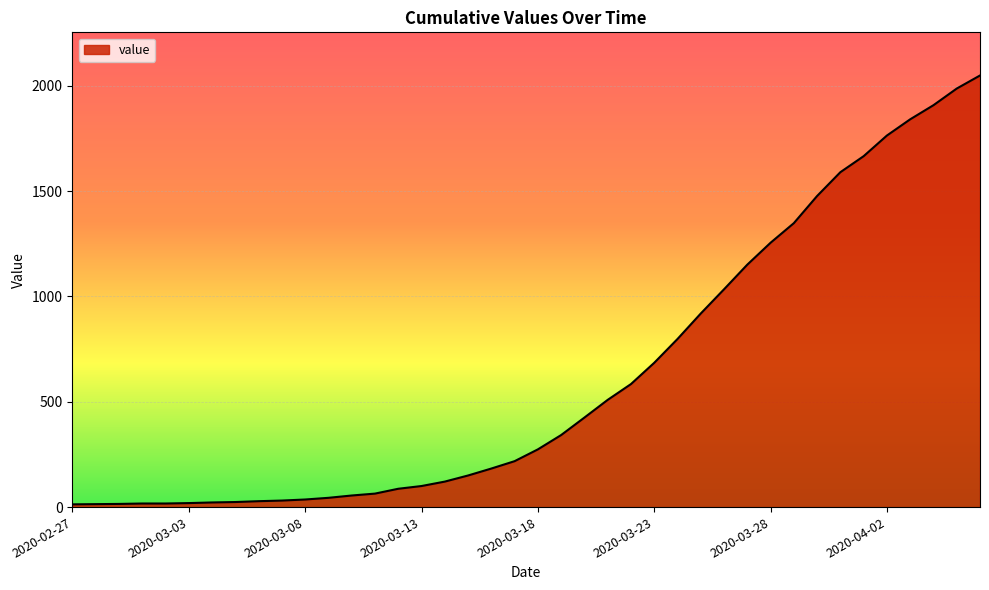

What is the greatest value displayed?

2049